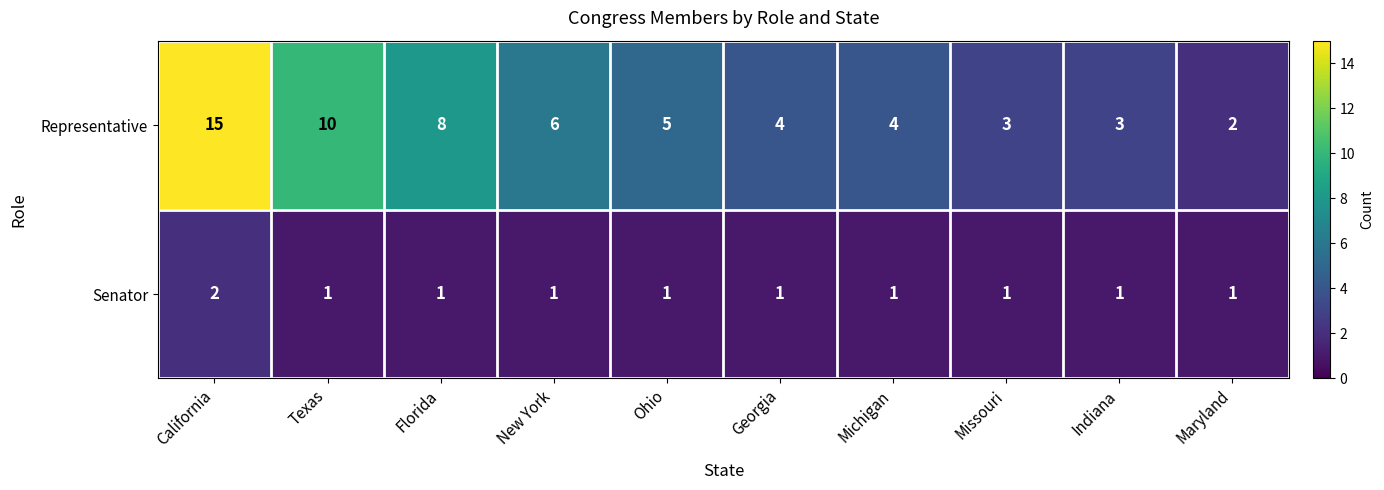

What is the smallest value displayed?

1